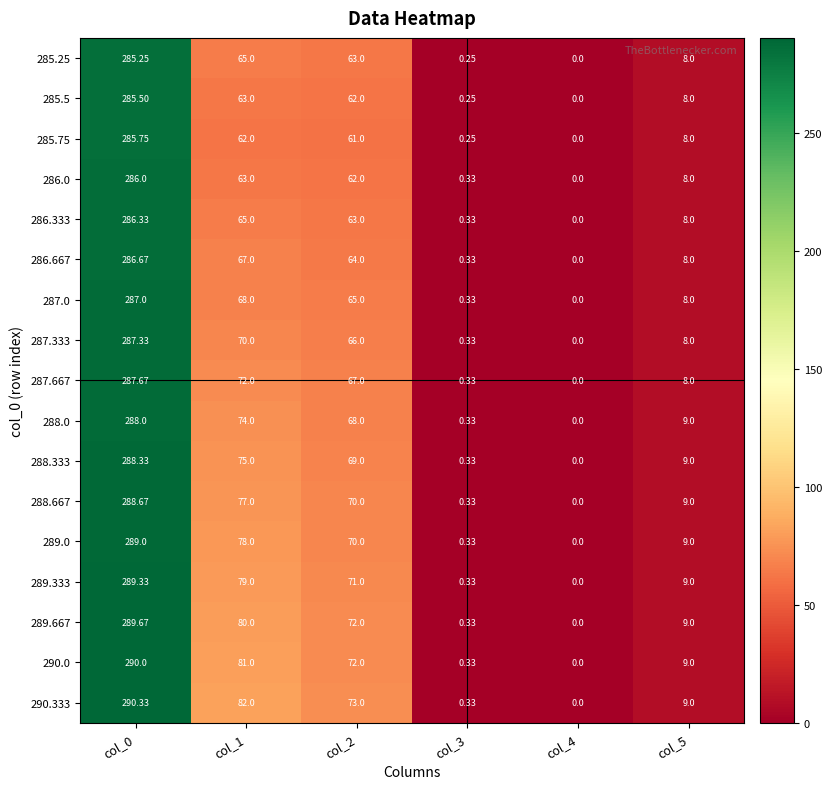

Is the value of 289.333 at col_3 greater than the value of 288.333 at col_0?

No